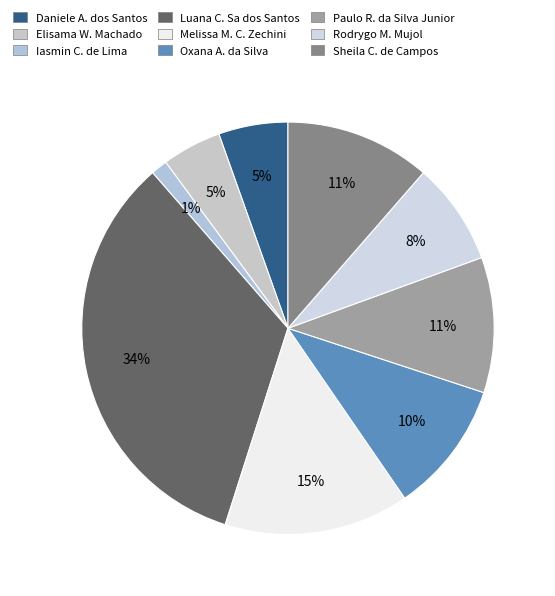

Count the number of slices in the pie.

9